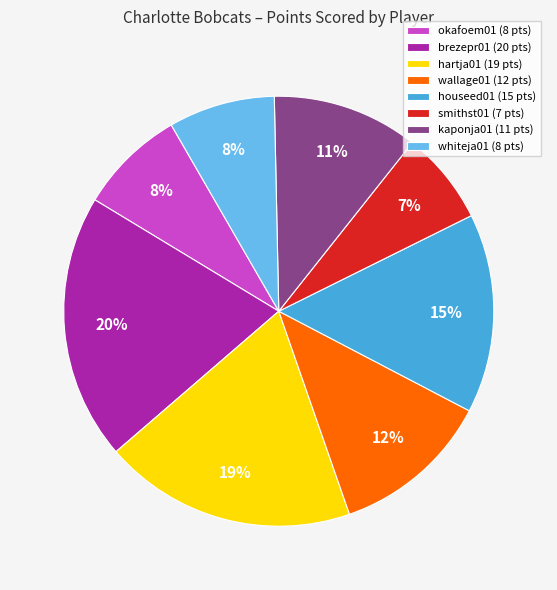

Is okafoem01 the majority of the pie?

No